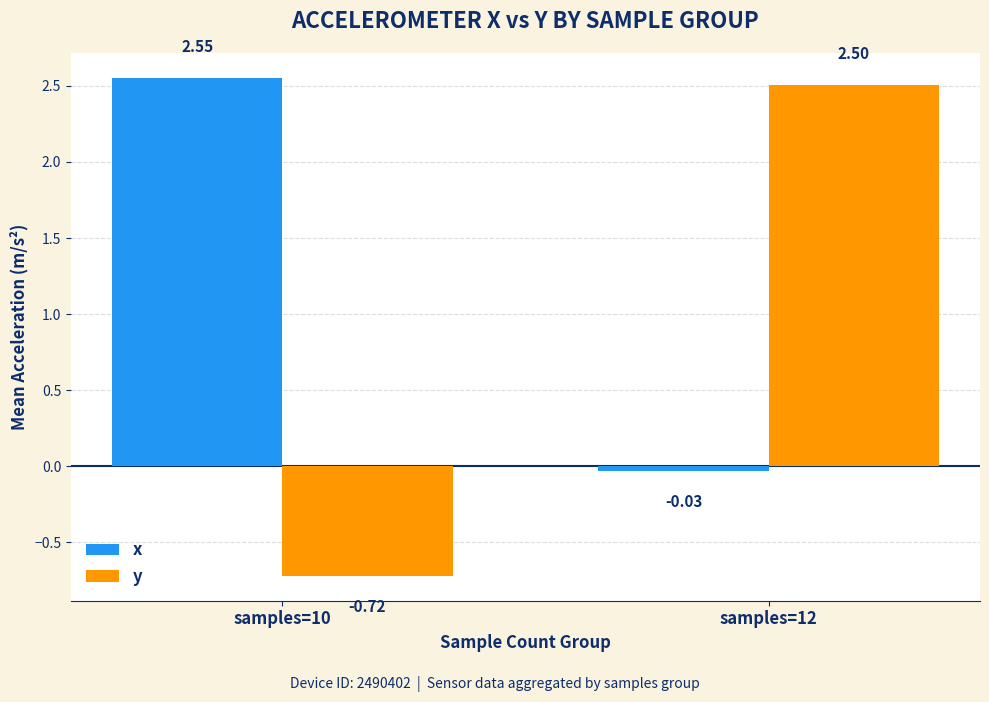

Which label corresponds to the smallest value in the chart?

samples=10